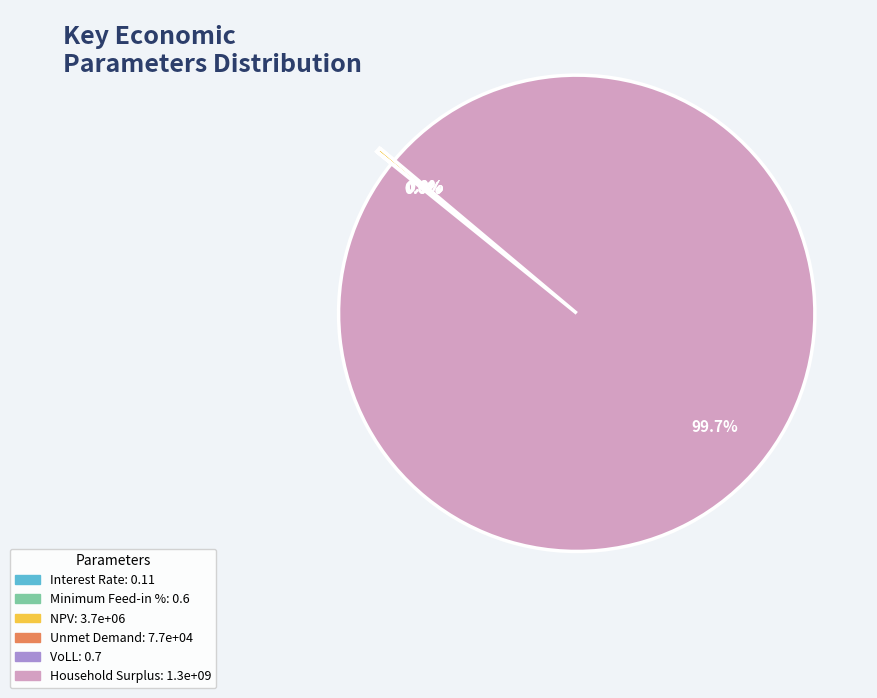

What is the majority slice?

Household Surplus